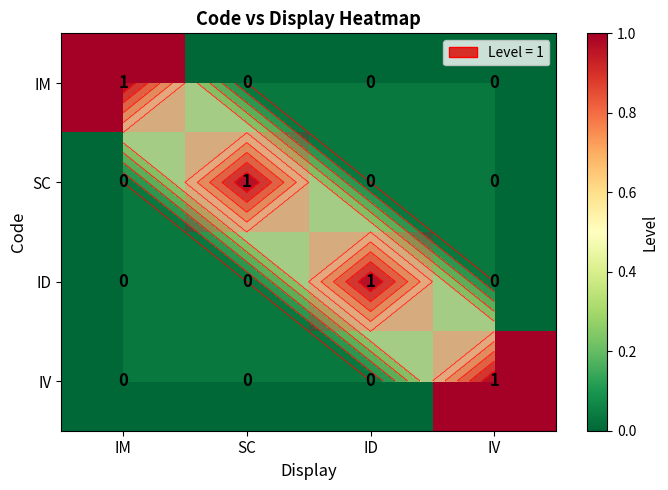

Count the IM values in the range 0 to 1.

4